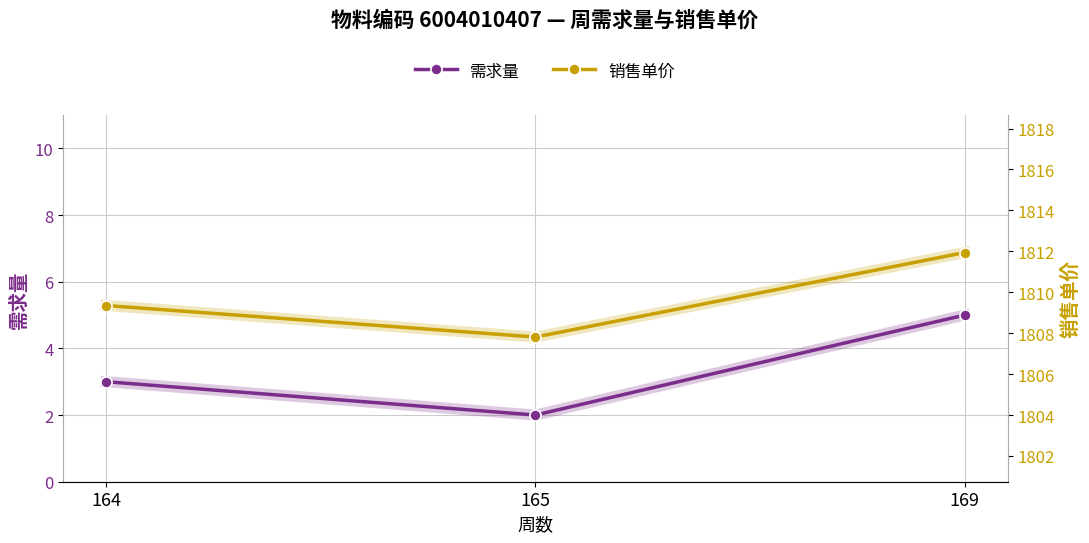

Is this an area chart (filled region under the line)?

No